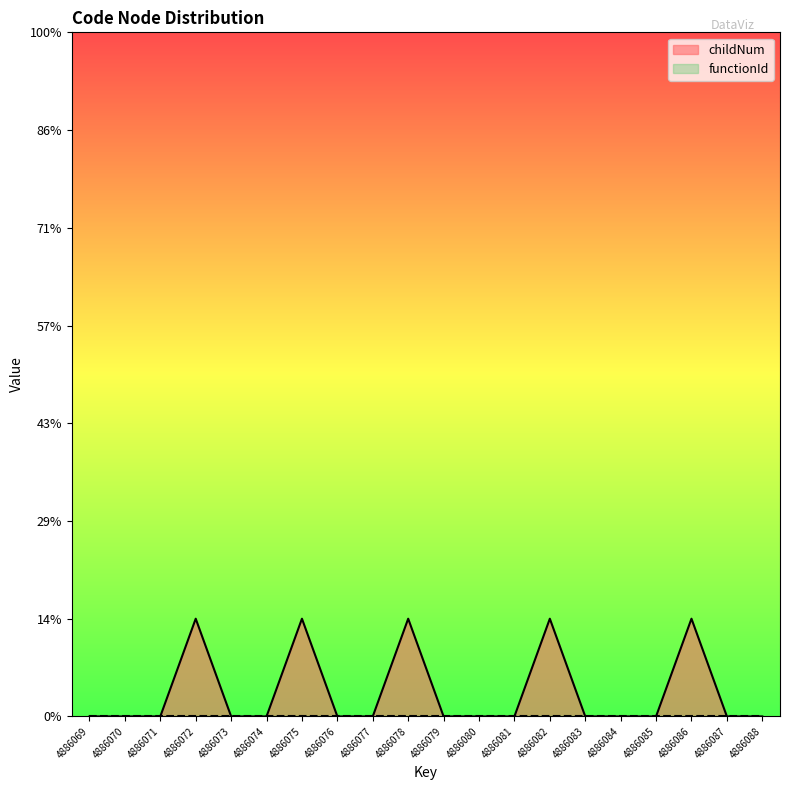

The value at 4886085 is 0. True or false?

True